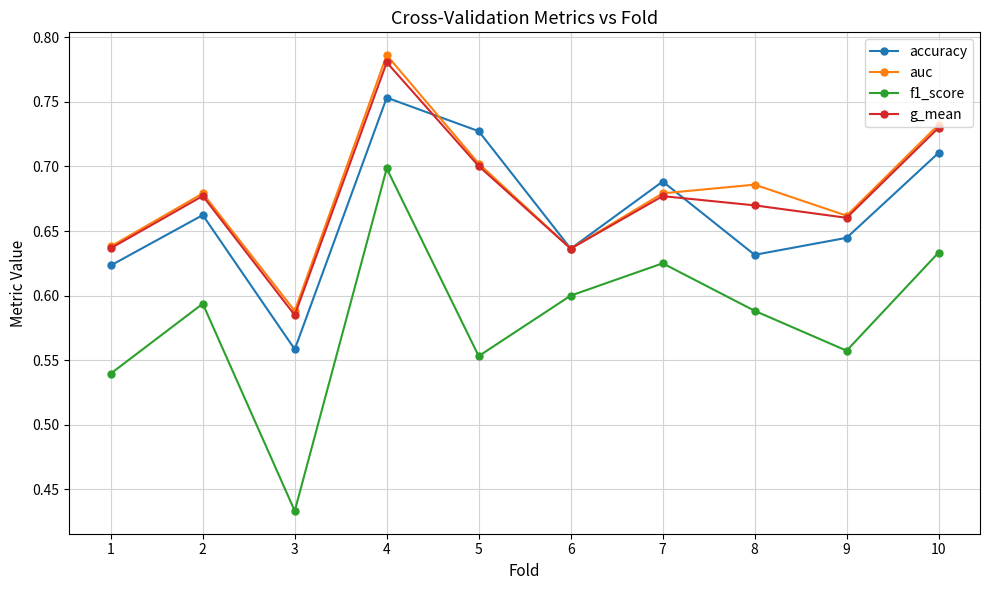

True or false: f1_score and g_mean cross at least once.

False